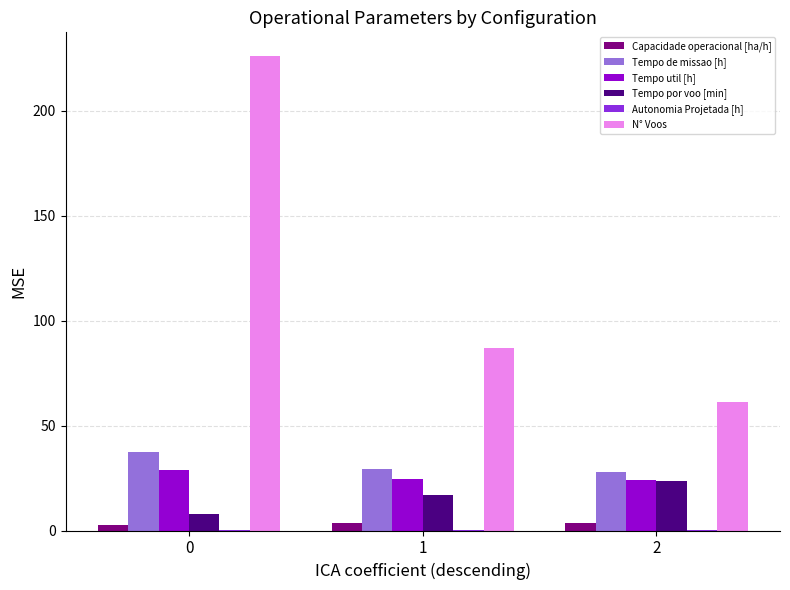

Between 1 and 2, which series saw the biggest shift?

N° Voos